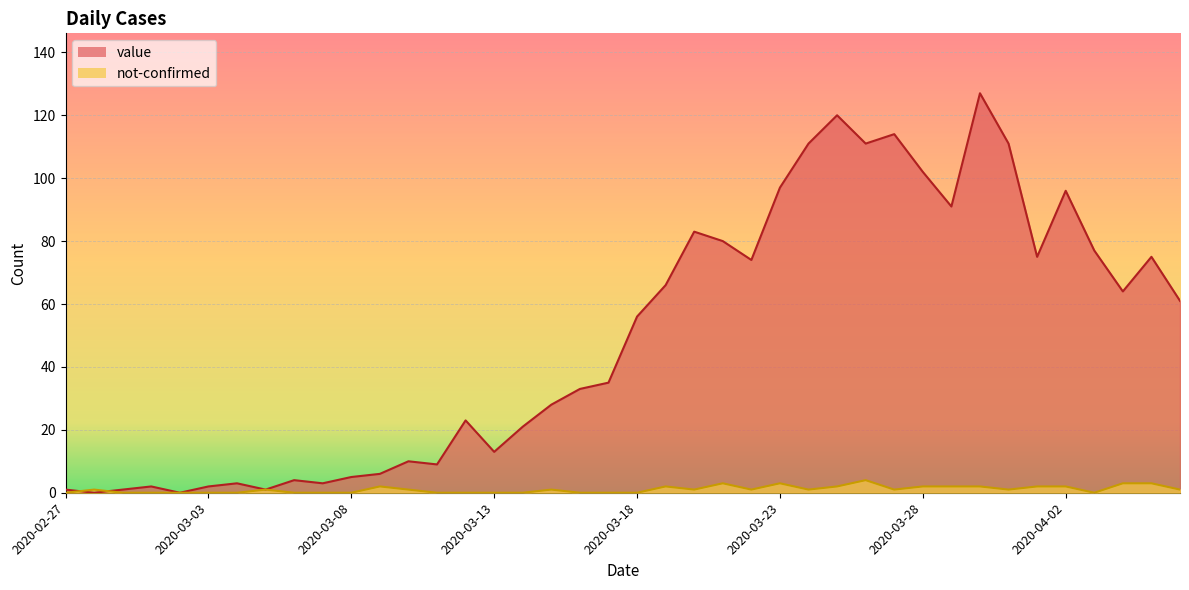

Reading left to right, list all the values displayed in this chart.

value: 1	0	1	2	0	2	3	1	4	3	5	6	10	9	23	13	21	28	33	35	56	66	83	80	74	97	111	120	111	114	102	91	127	111	75	96	77	64	75	61
not-confirmed: 0	1	0	0	0	0	0	1	0	0	0	2	1	0	0	0	0	1	0	0	0	2	1	3	1	3	1	2	4	1	2	2	2	1	2	2	0	3	3	1